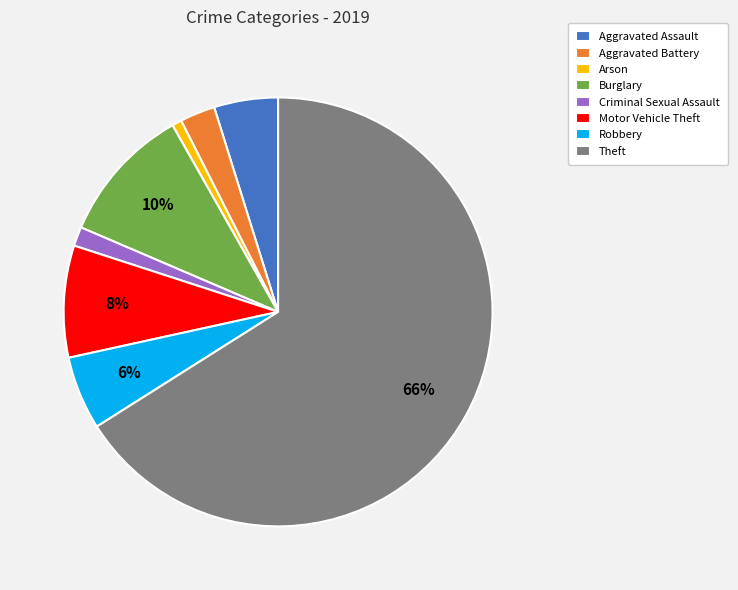

Which has a higher value, Aggravated Assault or Motor Vehicle Theft?

Motor Vehicle Theft